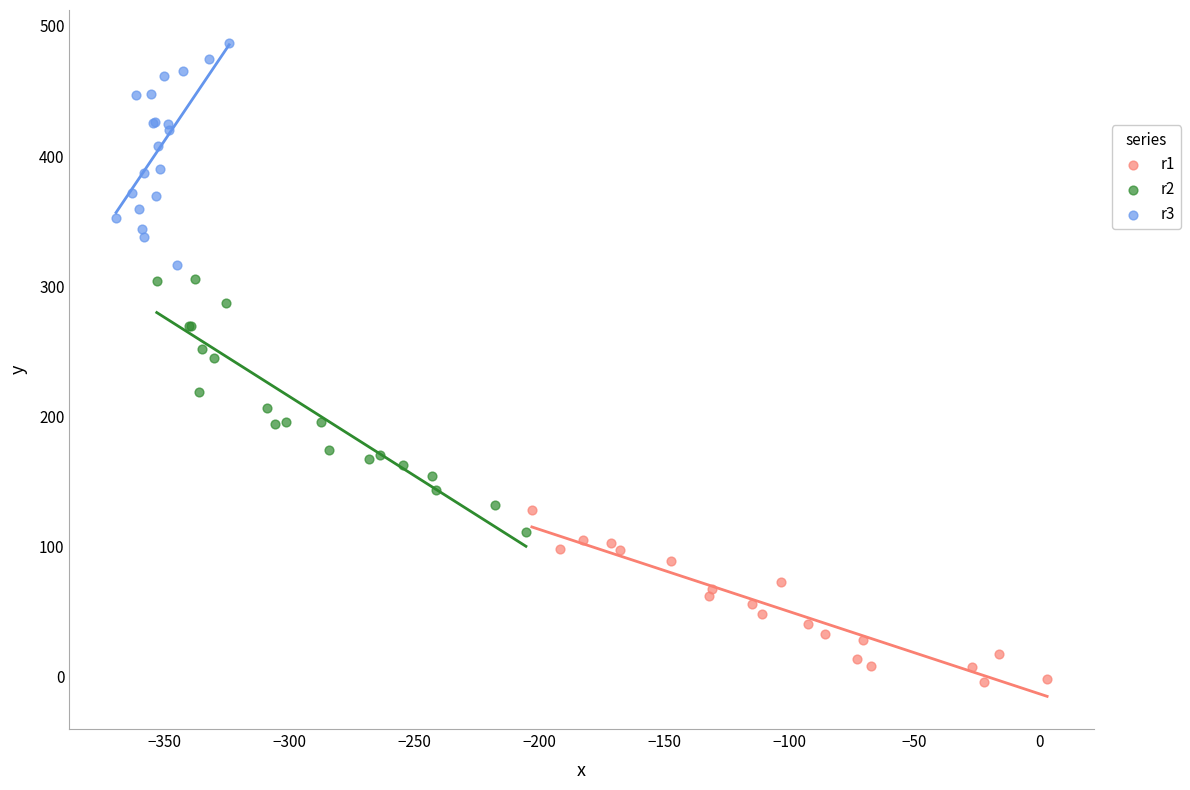

Which series has the largest Y range (max minus min)?

r2